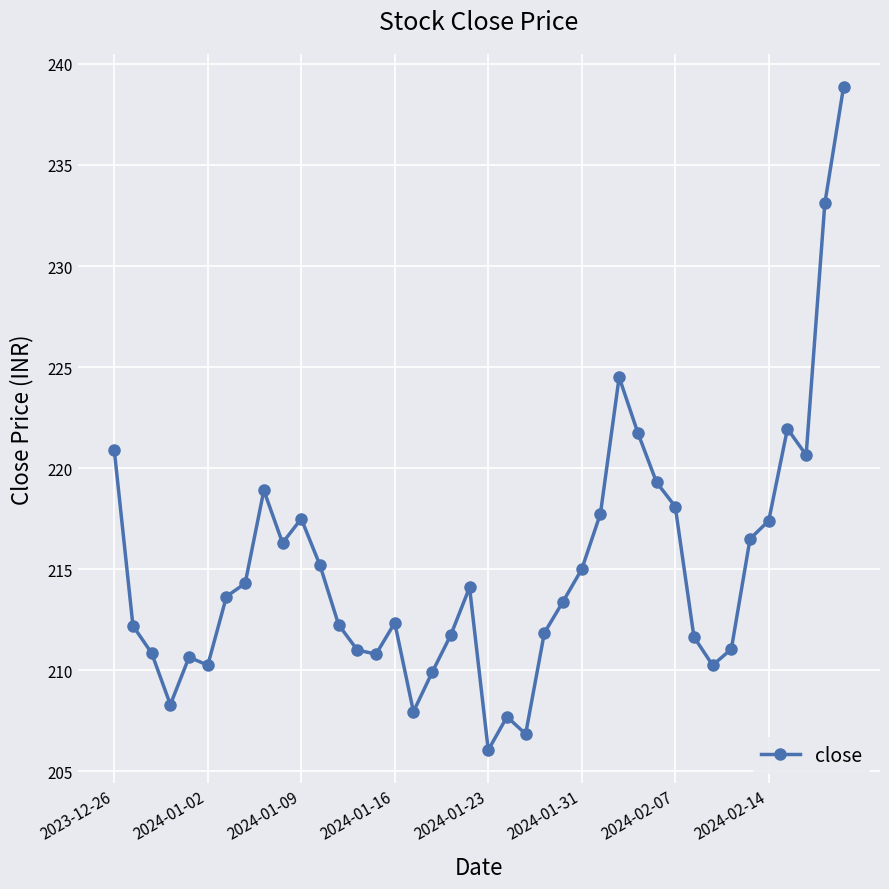

What is the minimum value shown in the chart?

206.1